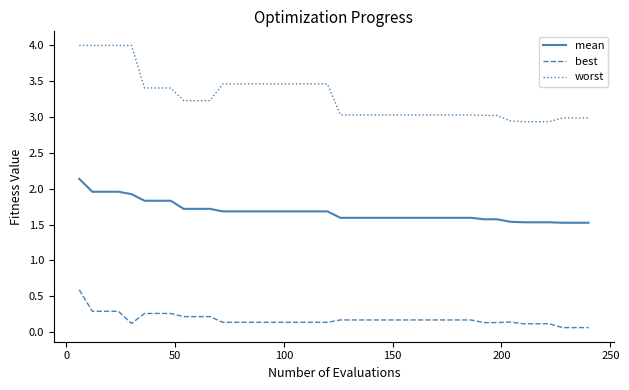

What is the difference between the maximum and minimum values in the worst series?

1.1